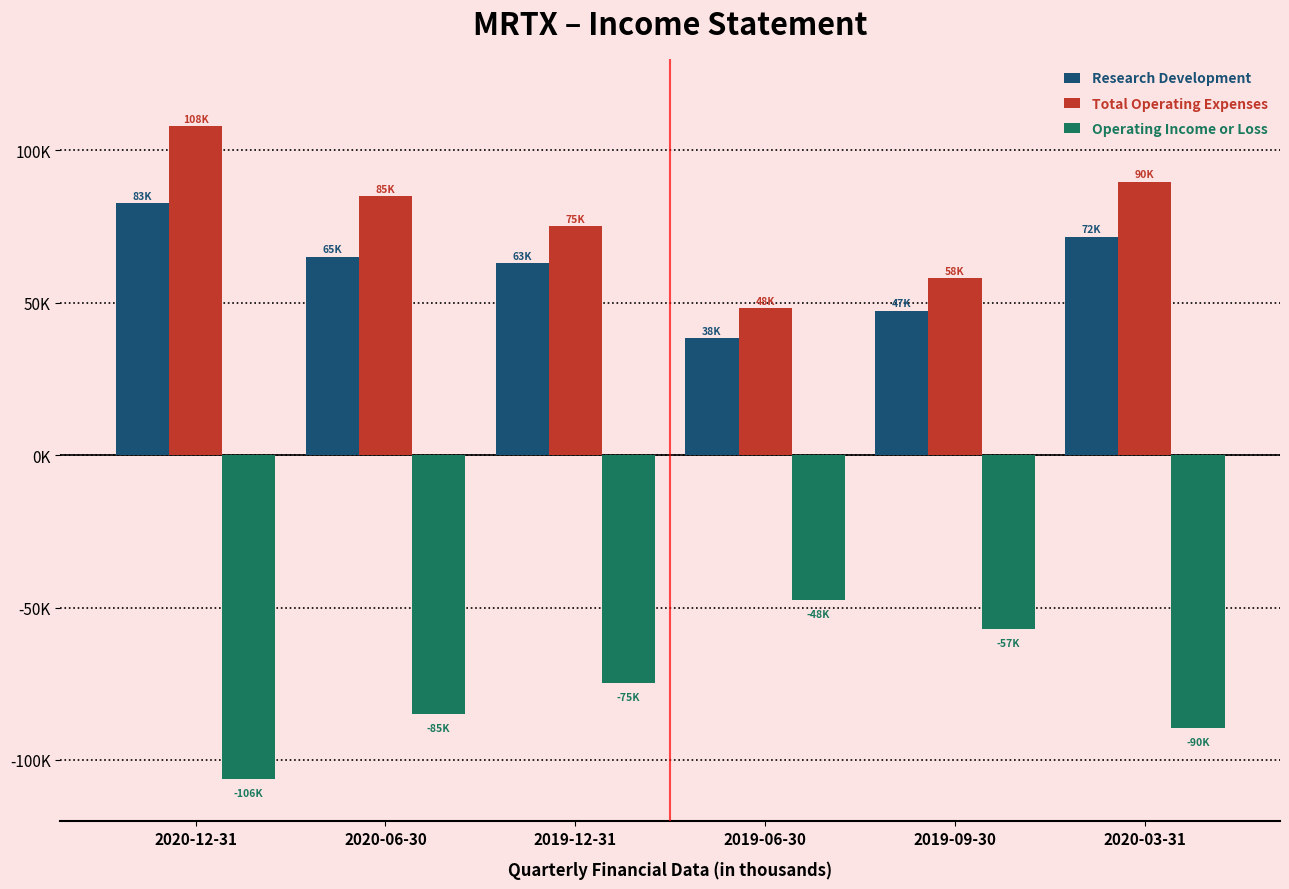

Reading left to right, list all the values displayed in this chart.

Research Development: 82700	65100	62900	38300	47400	71700
Total Operating Expenses: 108000	84900	75200	48200	58000	89800
Operating Income or Loss: -106300	-84900	-74700	-47600	-57000	-89500